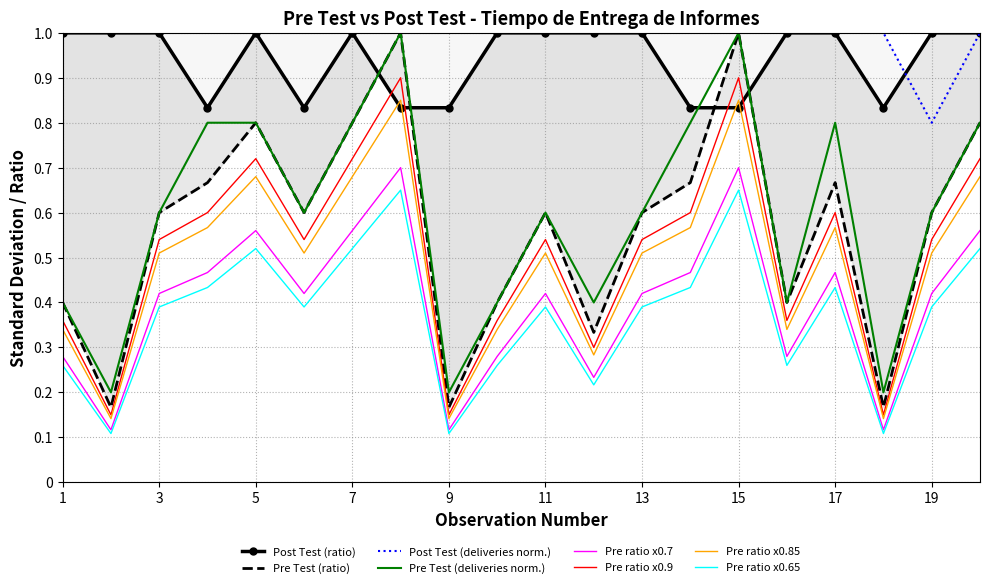

True or false: Pre Test (deliveries) has a value of 0.8 at 7.

True